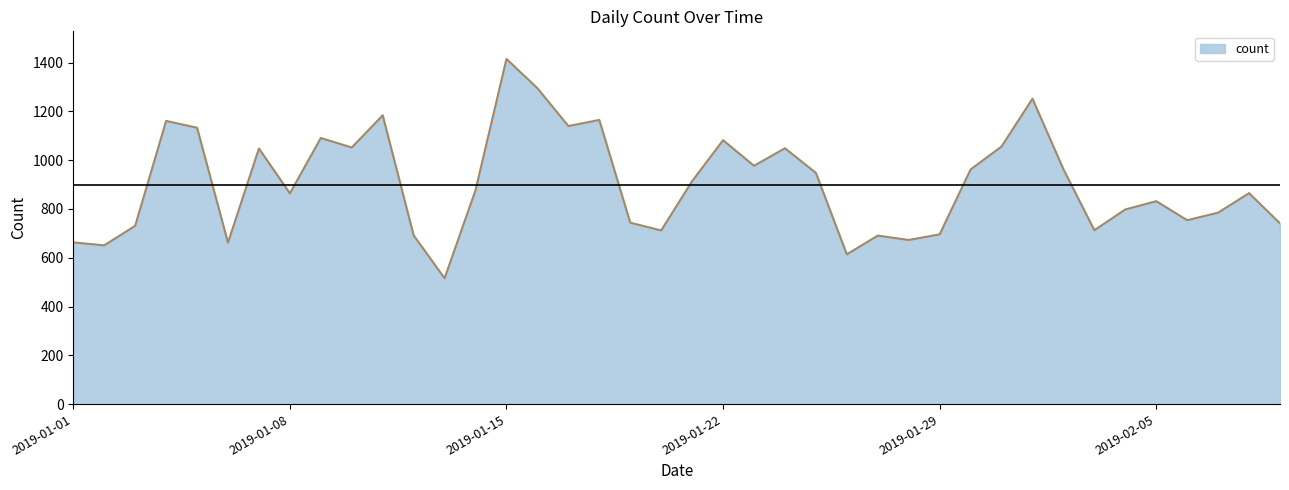

What is the maximum value shown in the chart?

1415